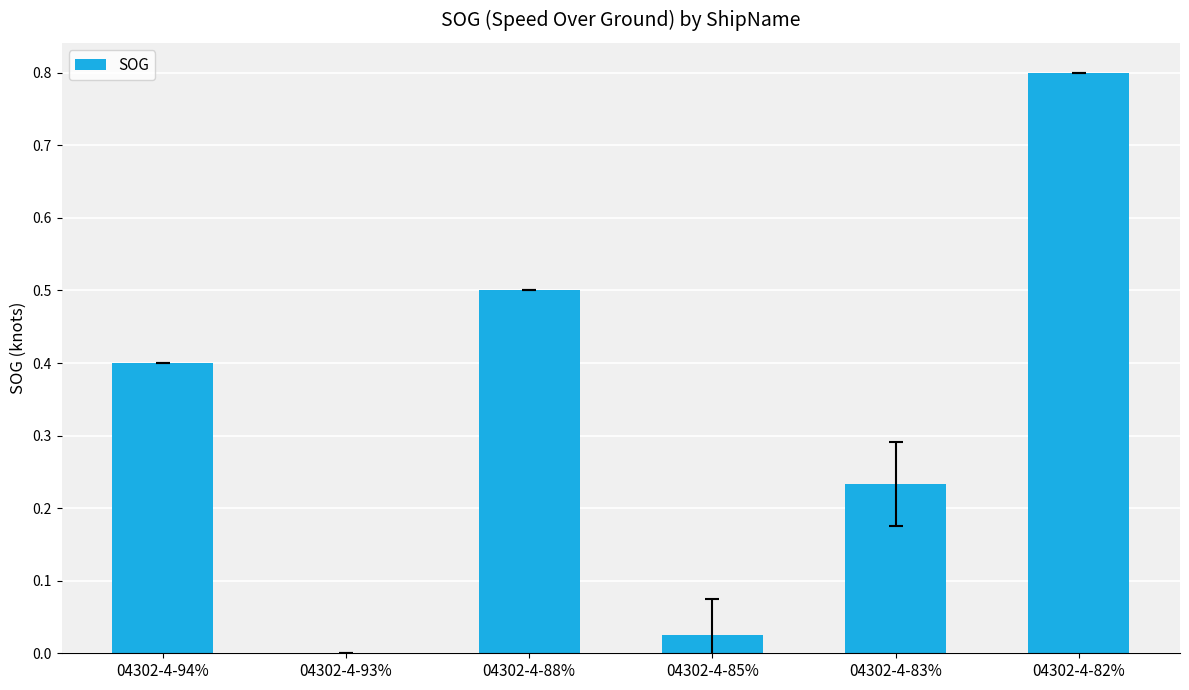

What is the sum of all values?

2.0